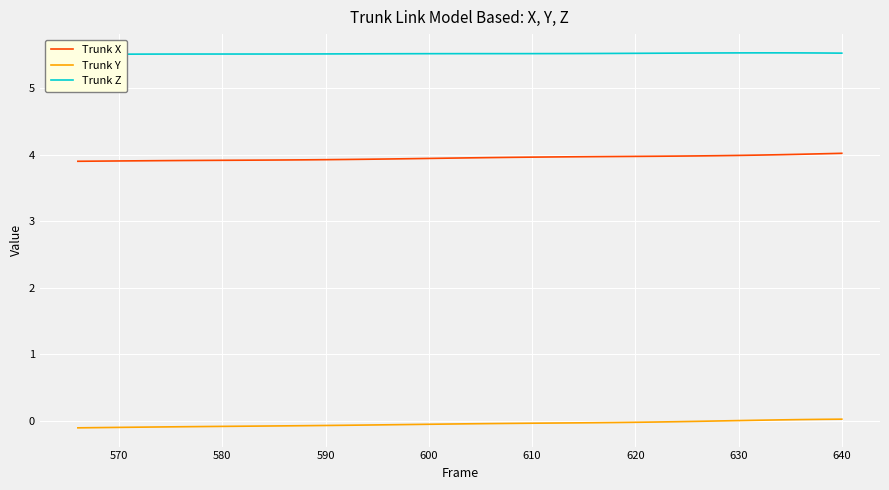

True or false: Trunk X has a value of 3.9 at 600.

True